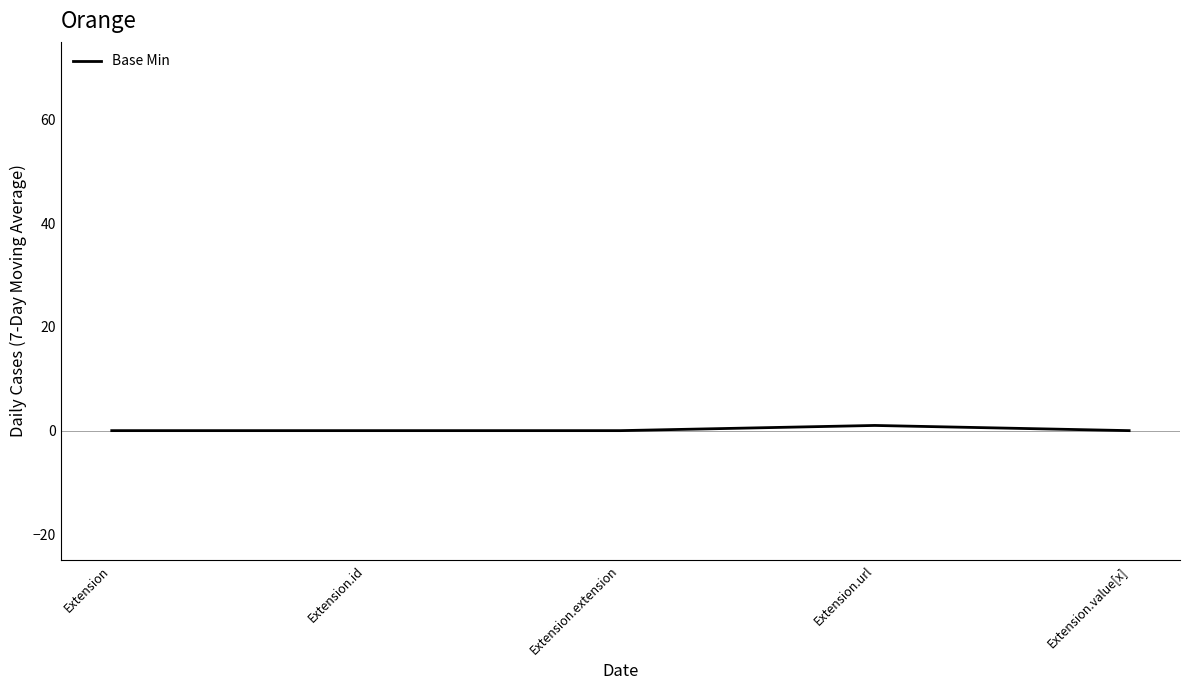

What position from the right is Extension.value[x]?

1